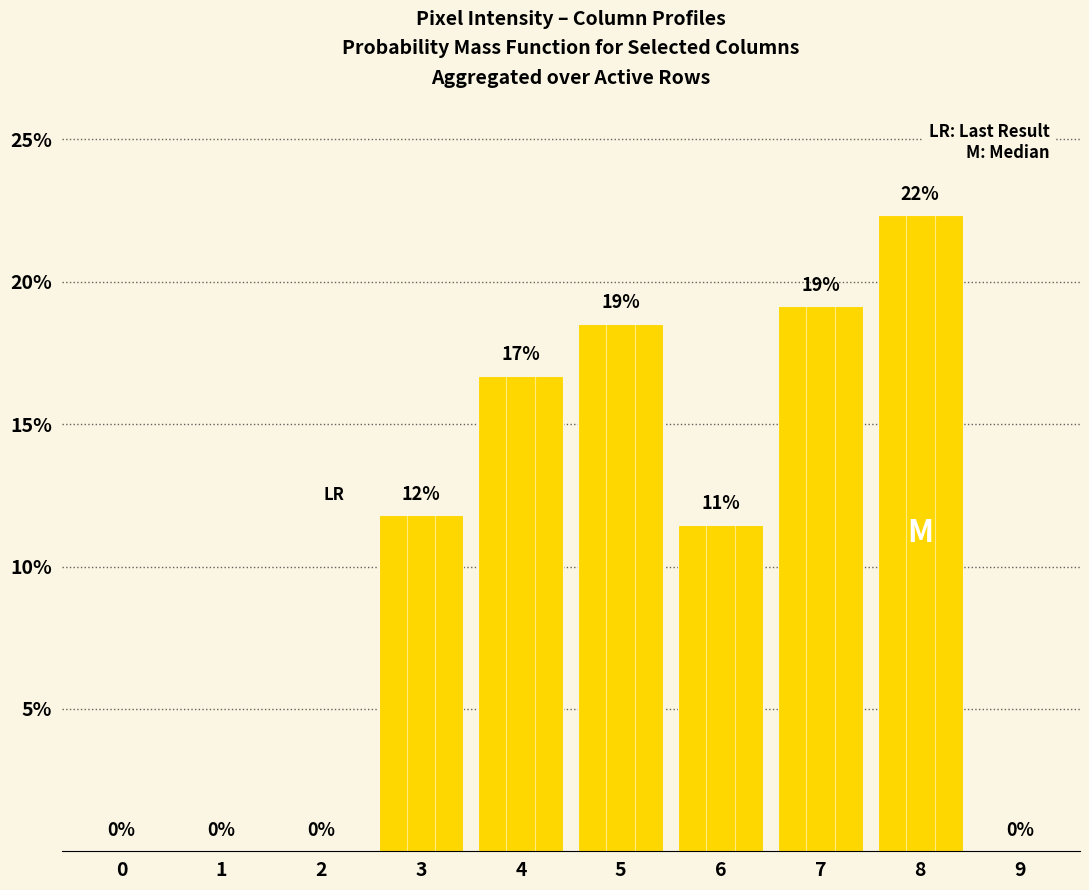

Between 0 and 3, which is larger?

3